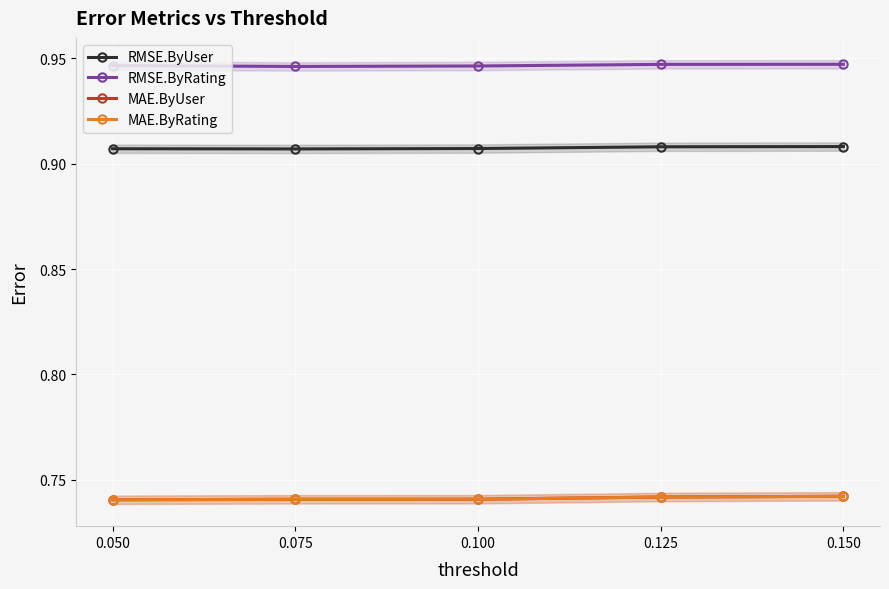

What is the minimum value for MAE.ByRating?

0.7